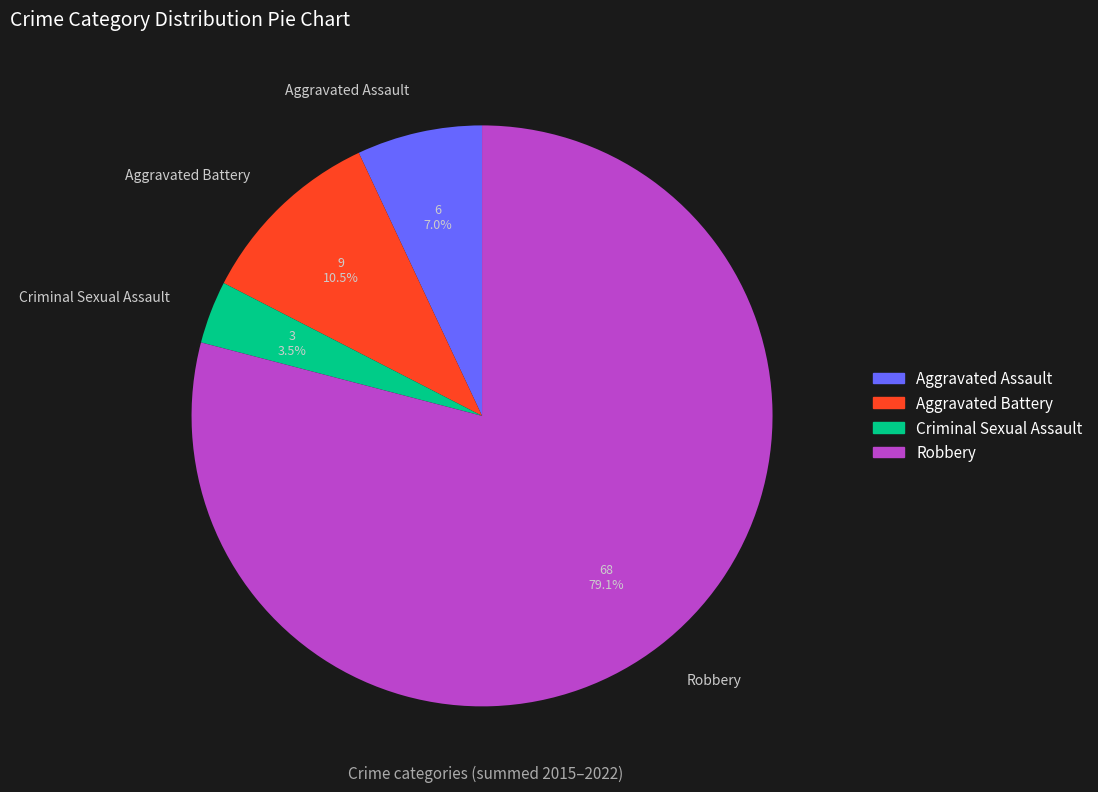

What is the largest slice in the pie chart?

Robbery